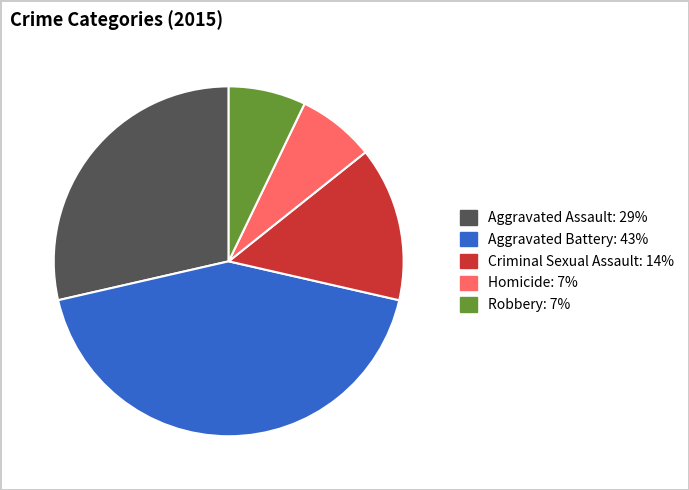

How many slices are in this pie chart?

5